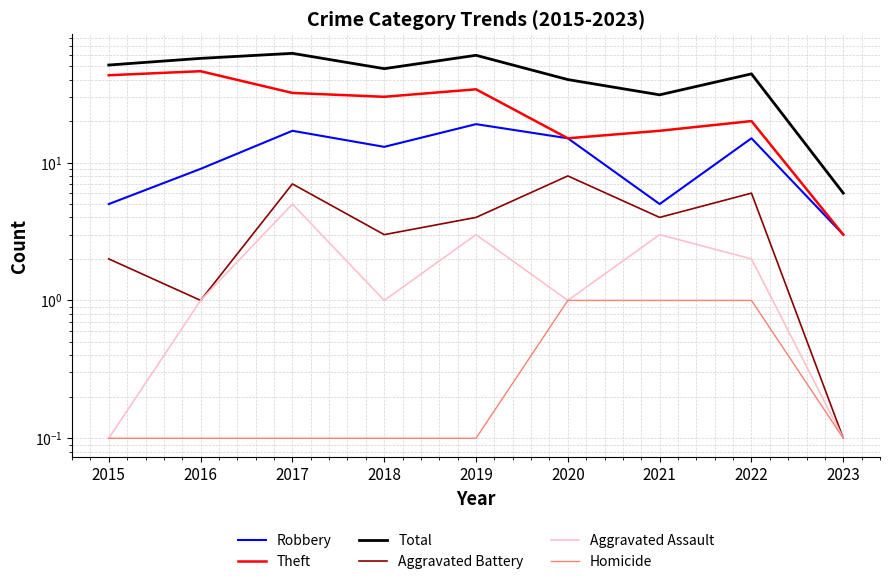

List the labels in order of Homicide value, largest first.

2020, 2021, 2022, 2015, 2016, 2017, 2018, 2019, 2023